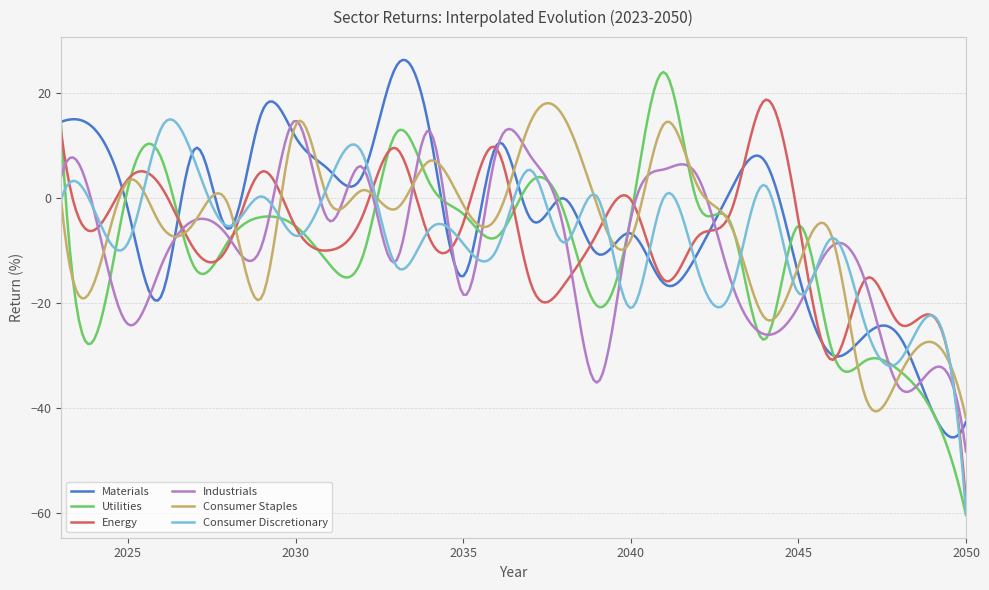

What is the sum of all Energy values?

-2132.7